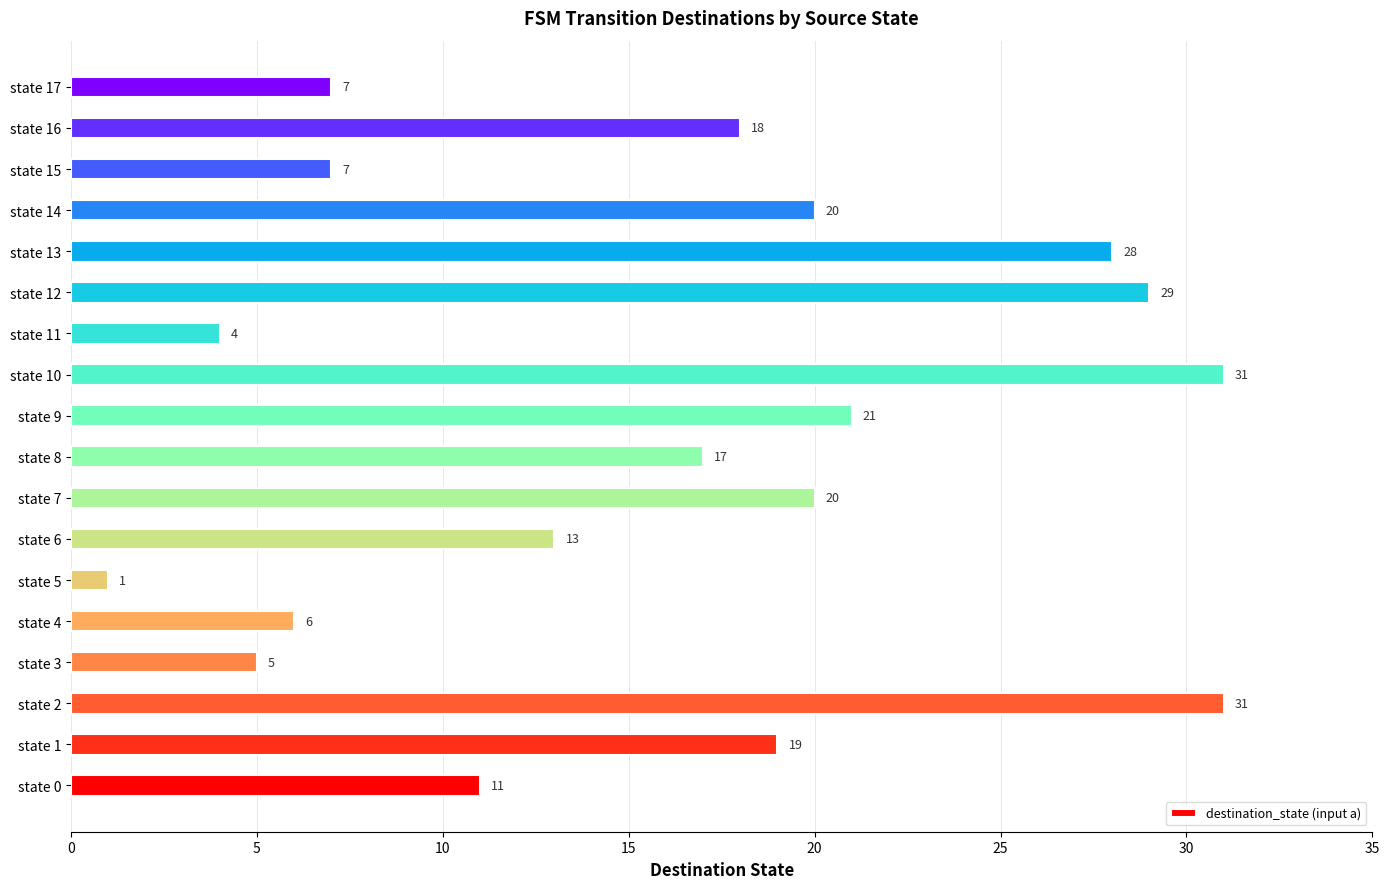

Where is the data nearest to the value 16?

state 8